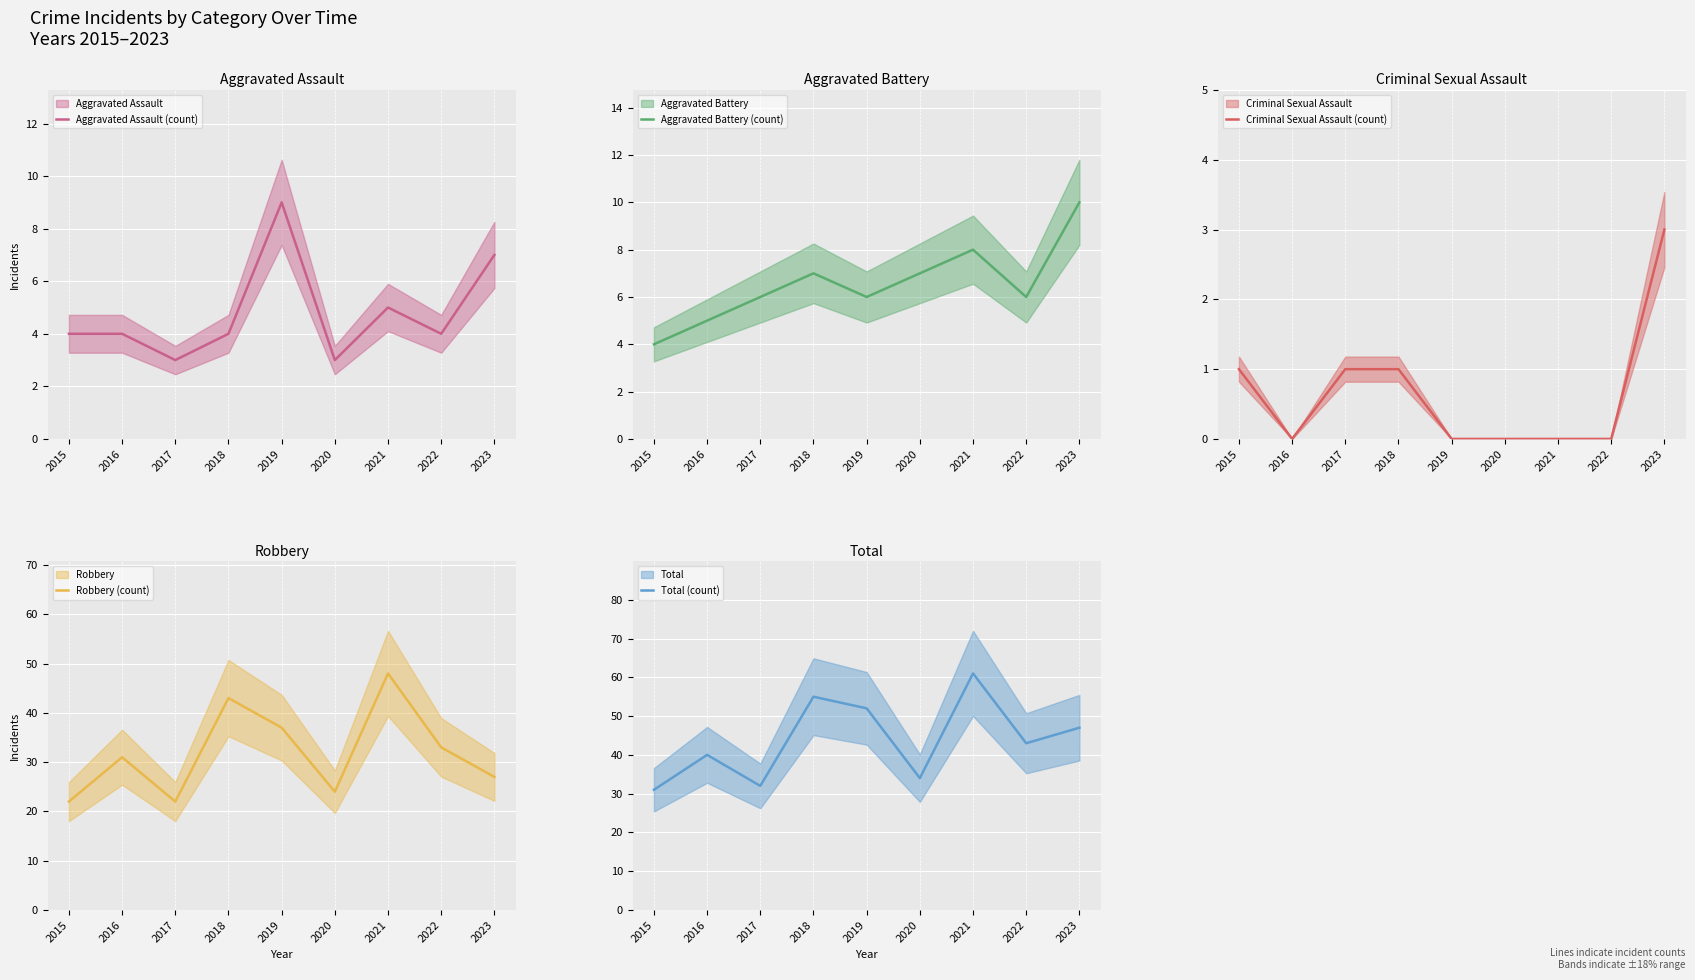

Which has a higher value, 2017 or 2020?

2017